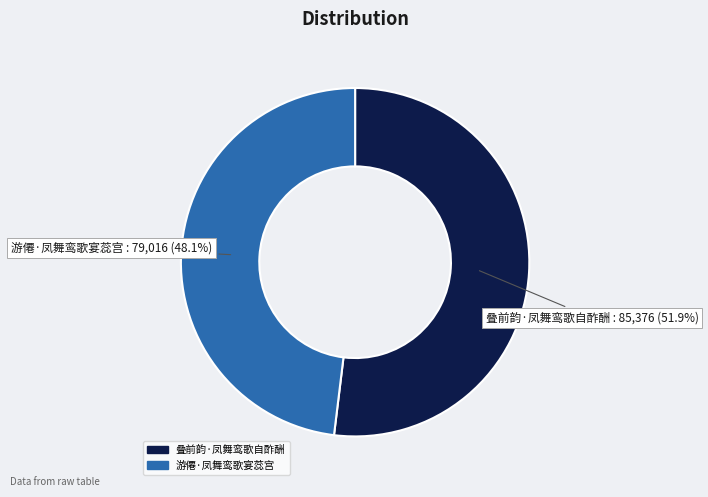

How many segments does this pie chart have?

2